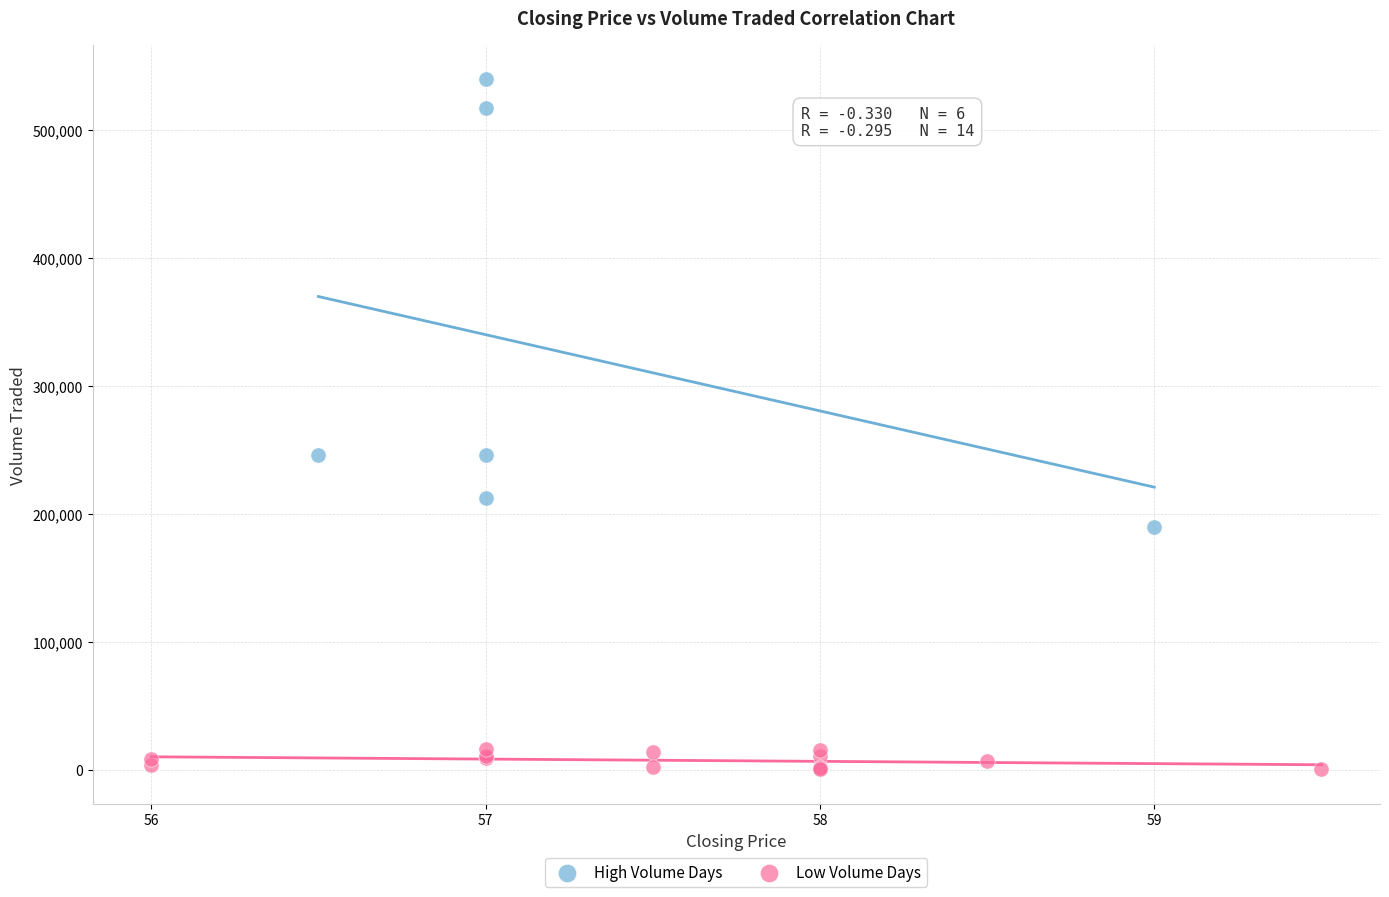

Which series reaches the maximum Y coordinate?

High Volume Days